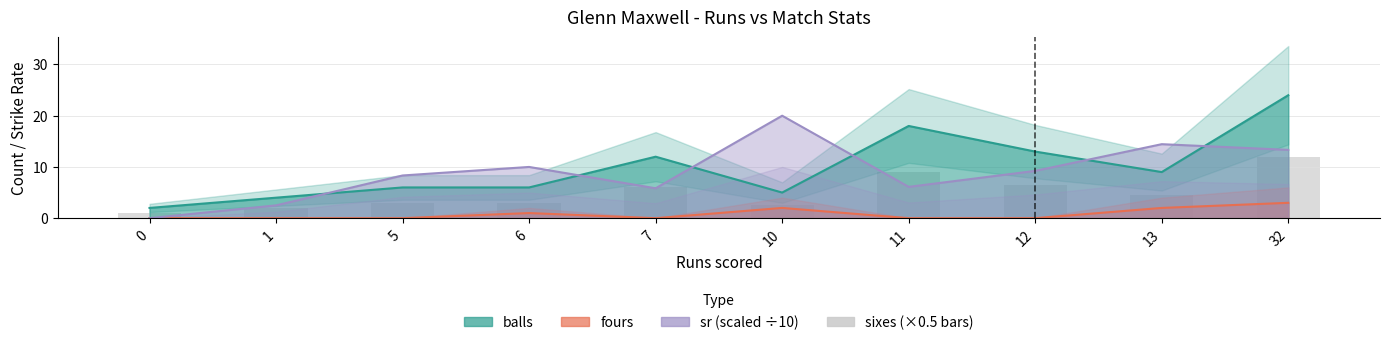

Reading left to right, what are all the values shown in this chart?

1.0	2.0	3.0	3.0	6.0	2.5	9.0	6.5	4.5	12.0